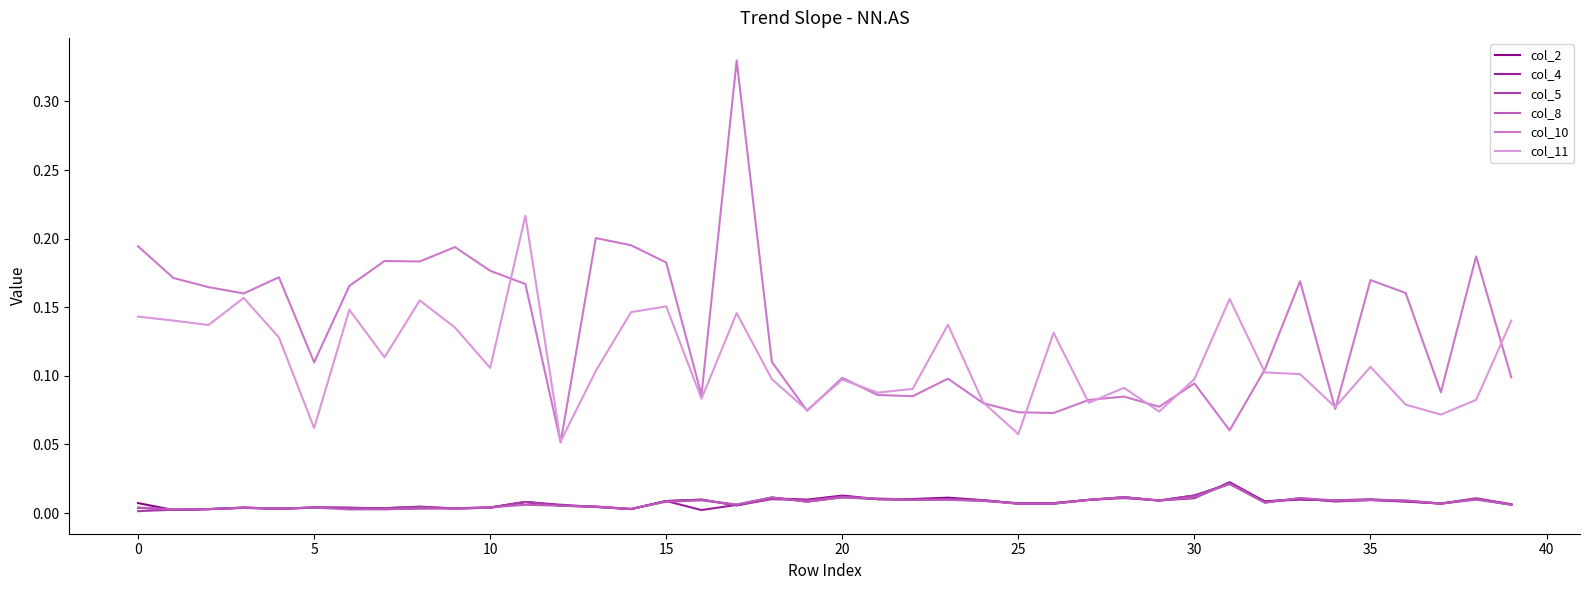

How many lines are shown in the chart?

6